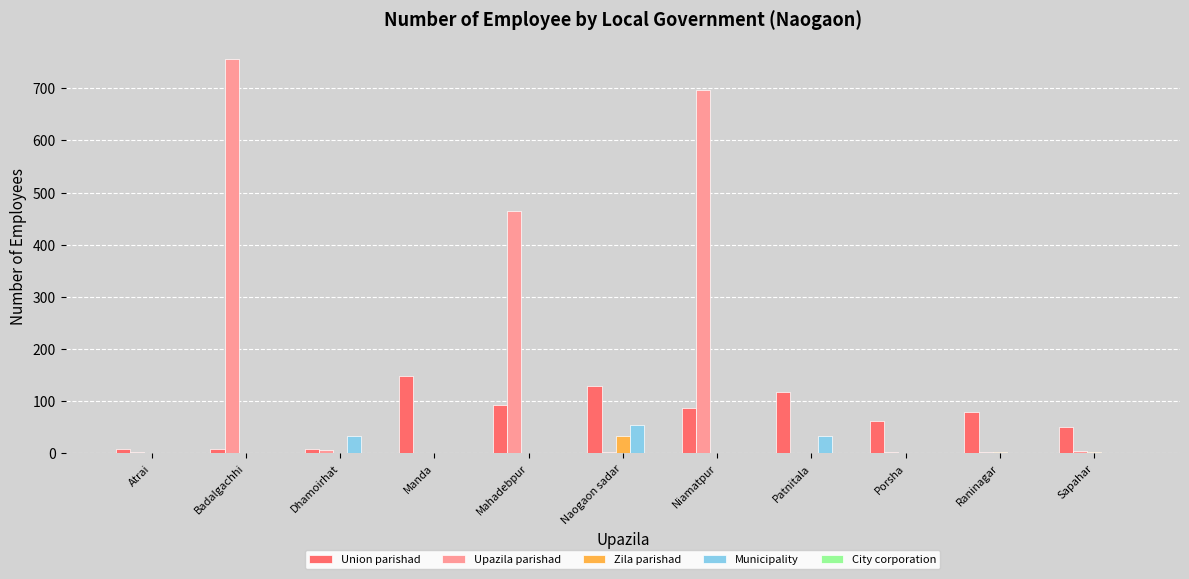

Are the bars horizontal?

No